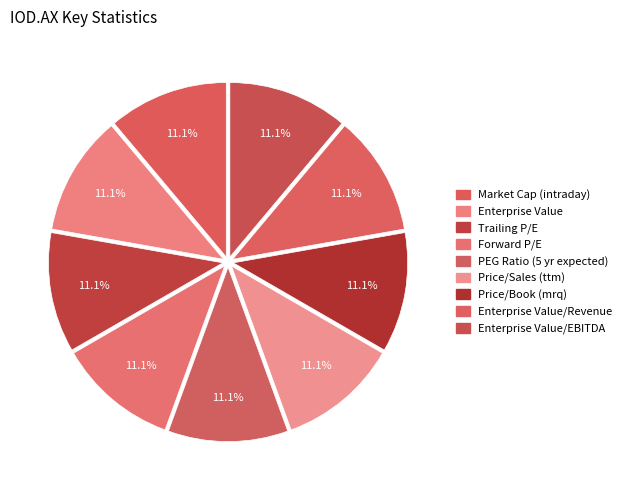

Which slice is the largest?

Price/Sales (ttm)